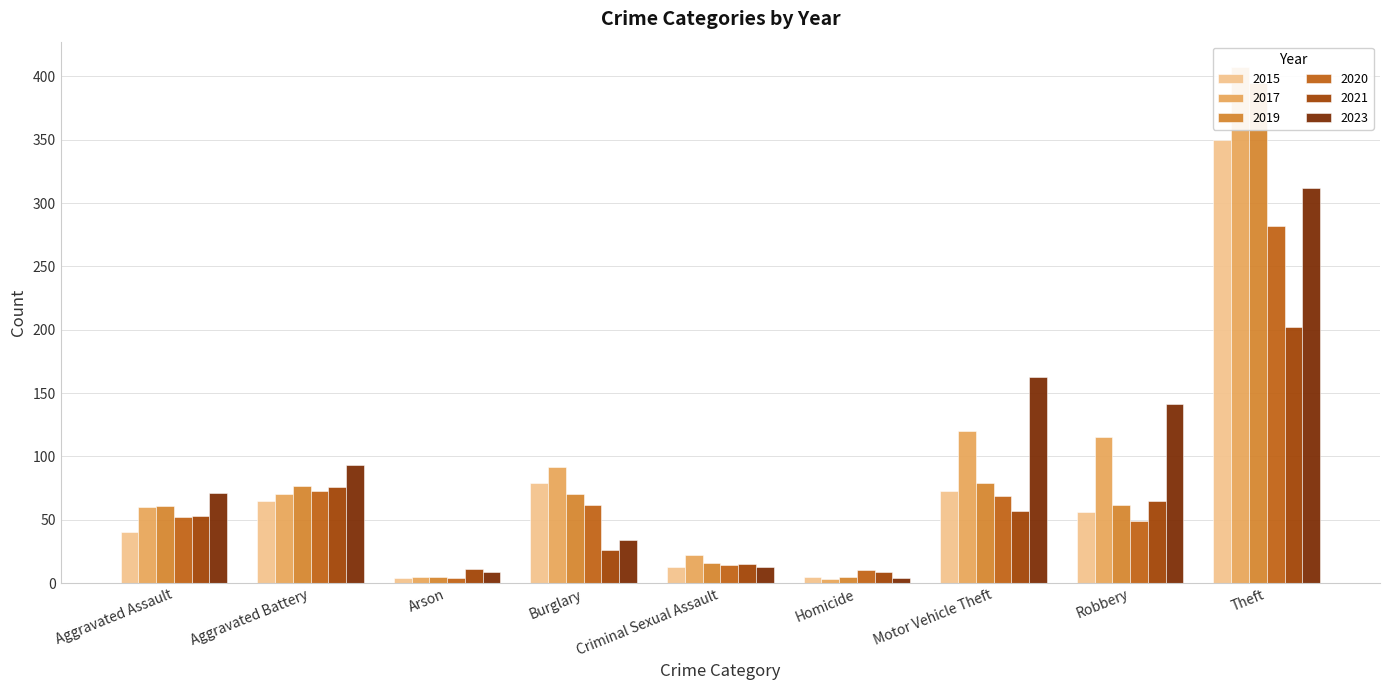

What is the average value of the 2015 series?

76